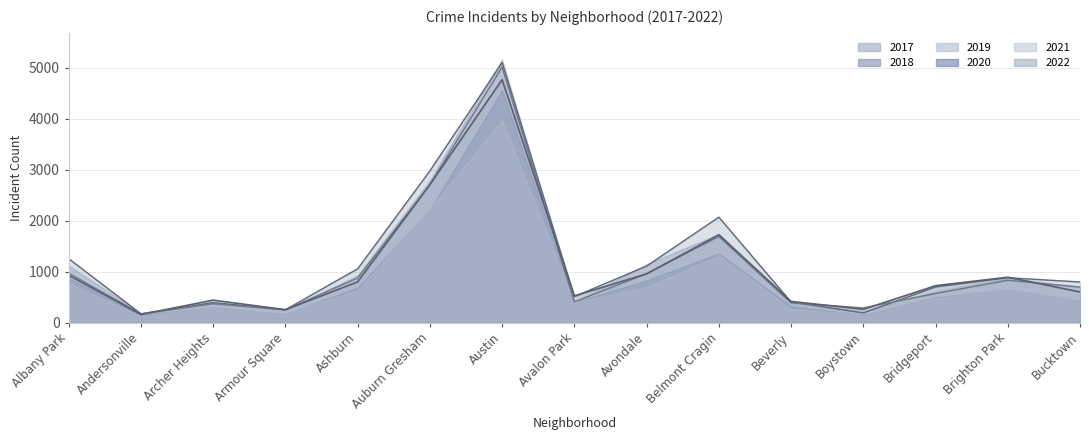

Between Armour Square and Avondale, which series saw the biggest shift?

2018